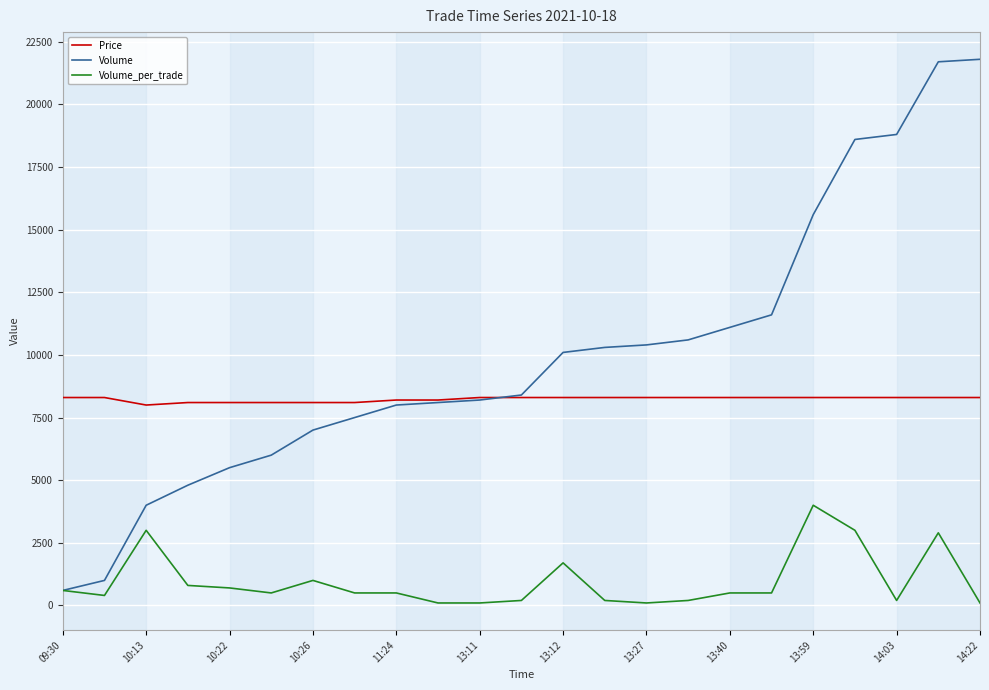

How many intersections are there between Price and Volume?

1